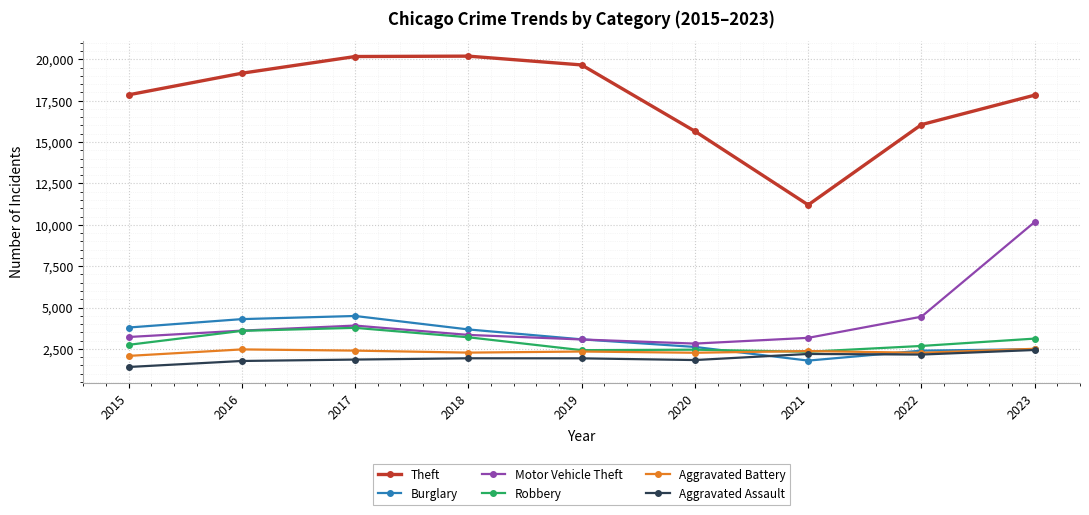

What is the average value of the Aggravated Assault series?

1944